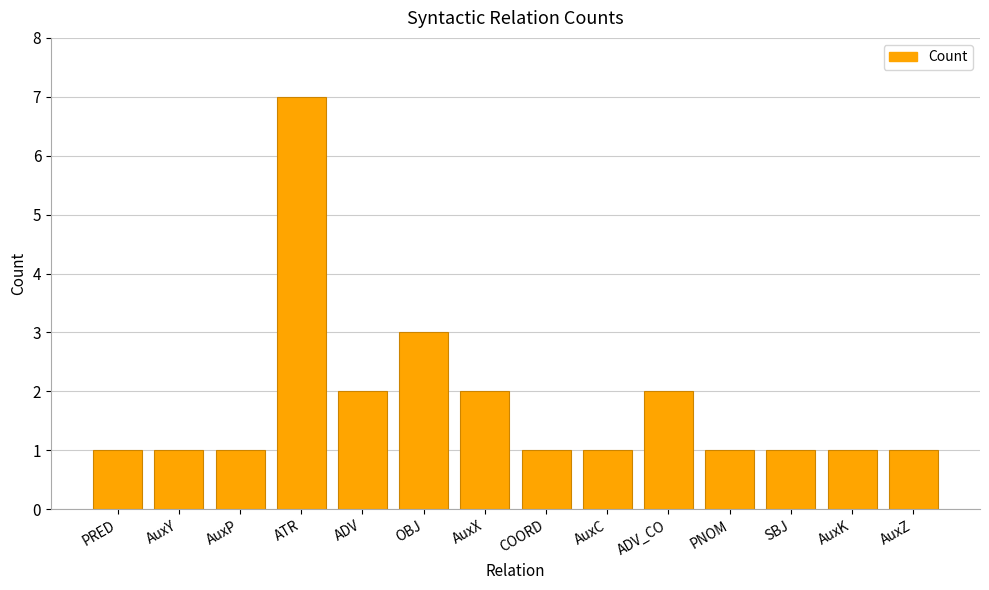

What is the difference between the second highest and second lowest values?

2